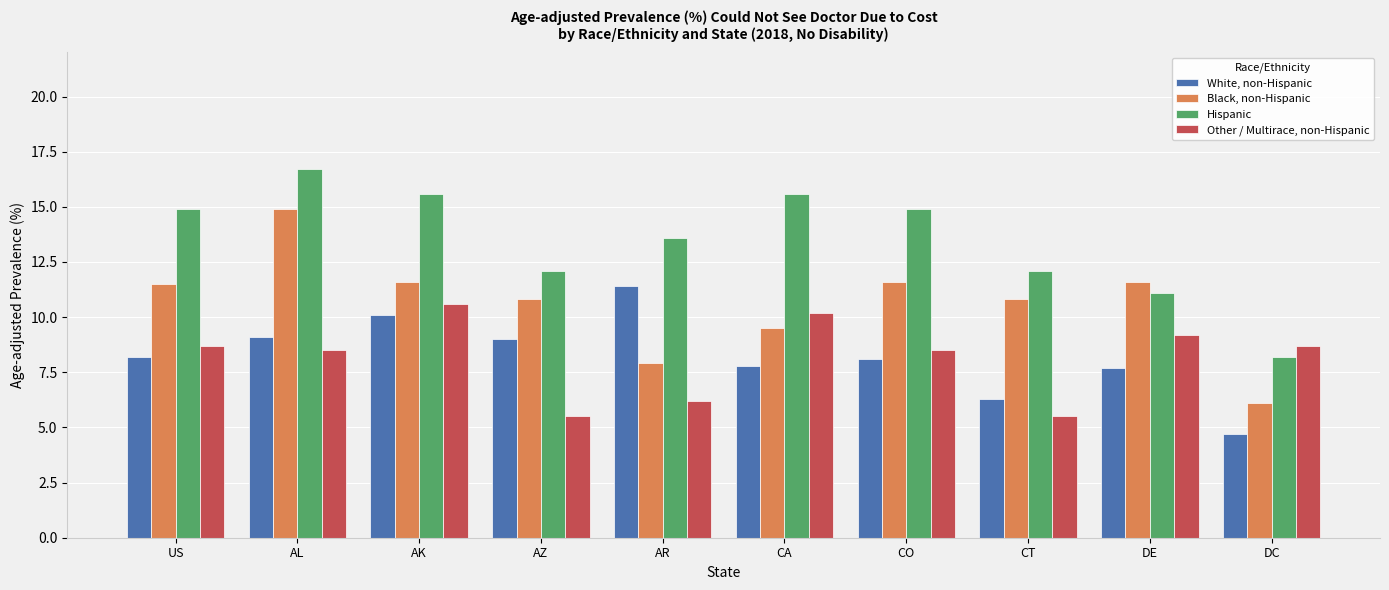

Is it true that White, non-Hispanic equals 5.8 at AZ?

False